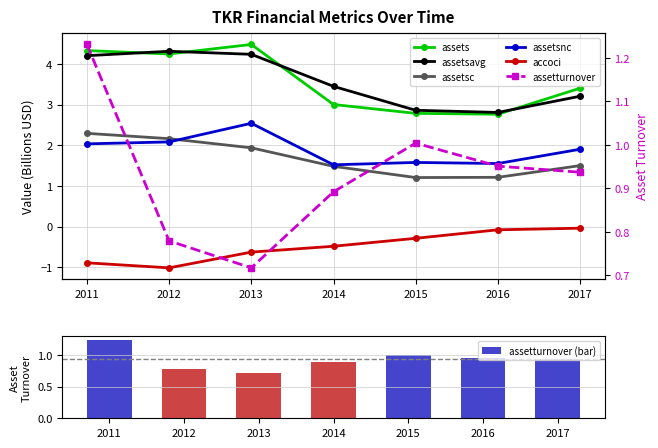

What is the difference between the maximum and minimum values in the assetturnover (bar) series?

0.5